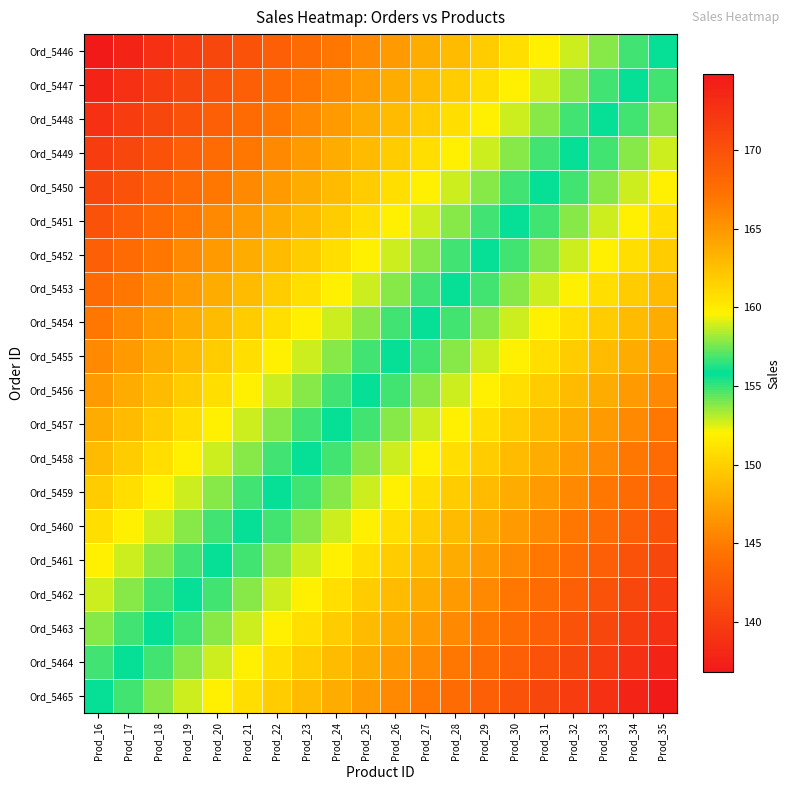

What is the difference between the highest and lowest values at Prod_33?

19.0